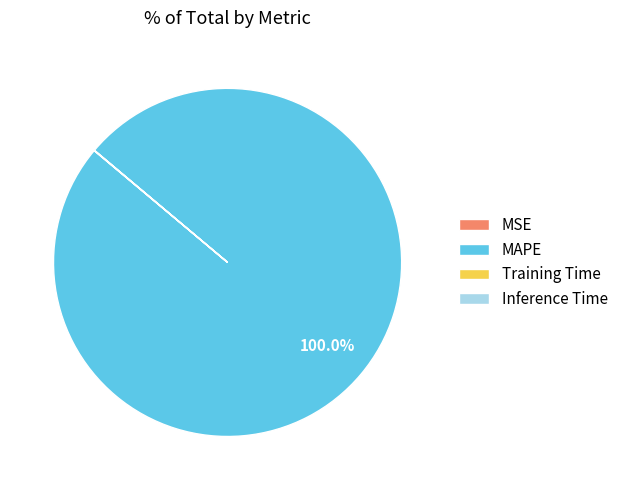

To the nearest percent, what is the difference between the largest and smallest slice percentages?

100%